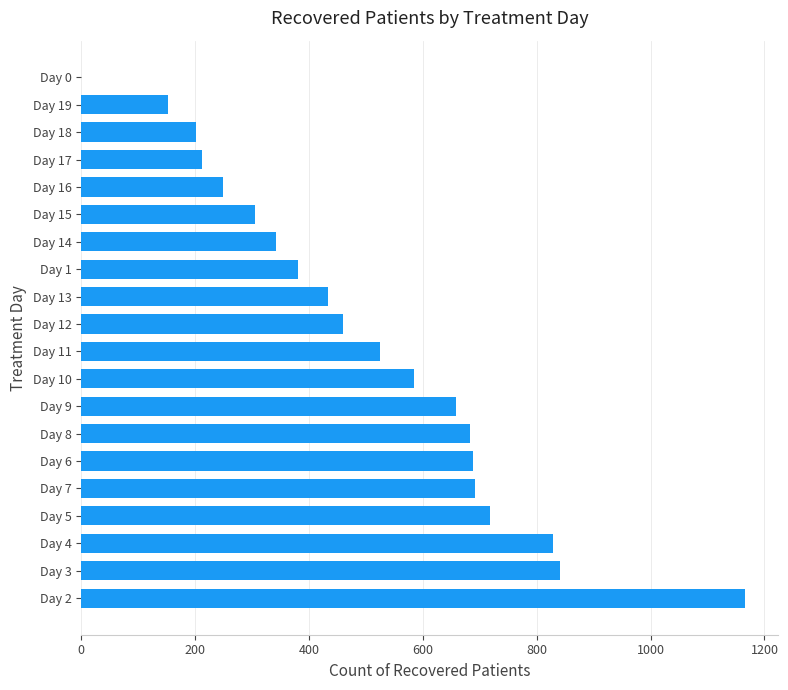

What is the ratio of the value at Day 15 to the value at Day 13?

0.7